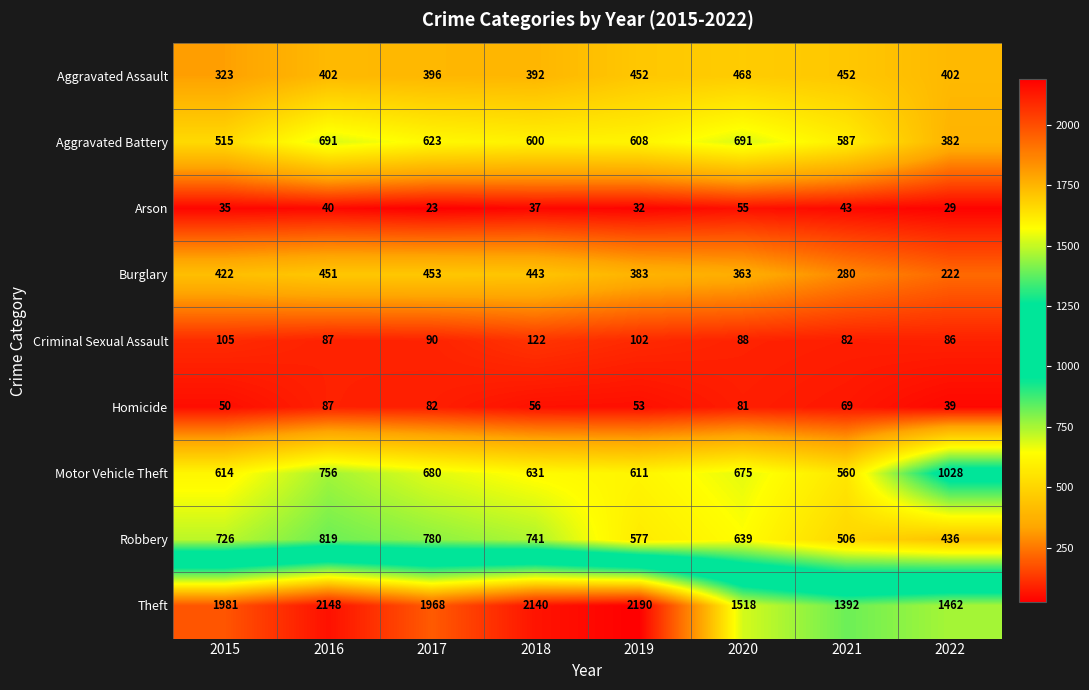

What is the approximate value of Aggravated Battery at 2022?

382